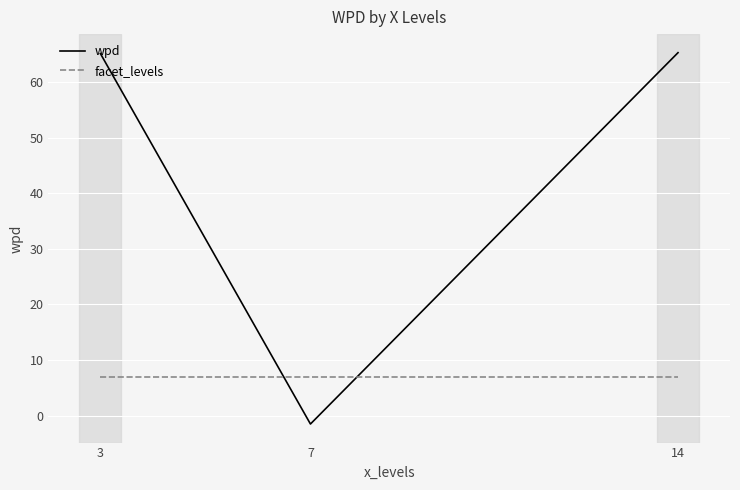

Which series has the largest range (max minus min)?

wpd